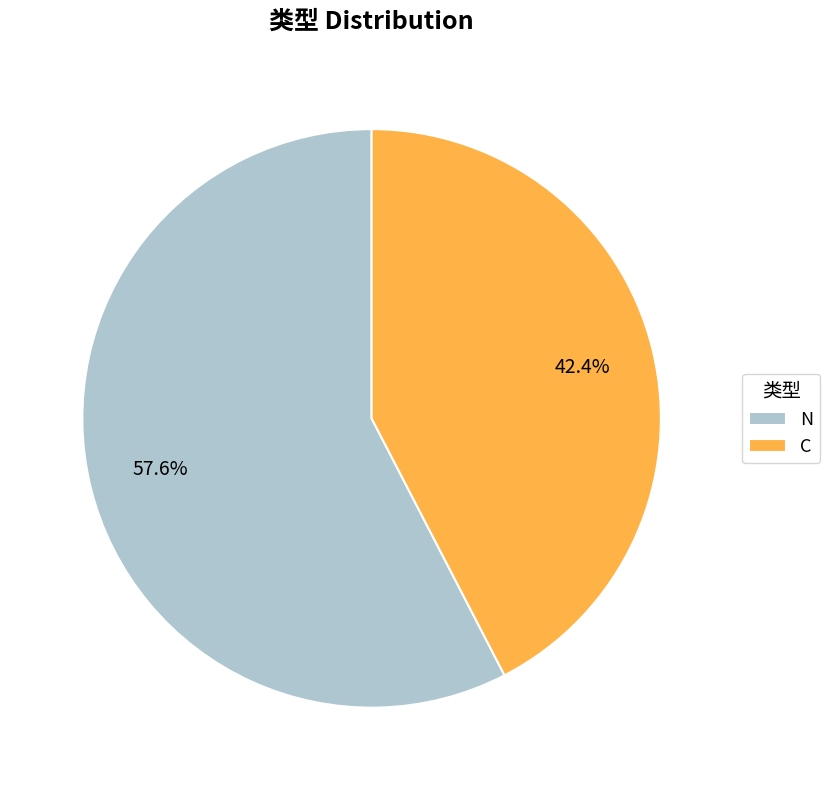

Is the sum of C and N greater than half?

Yes